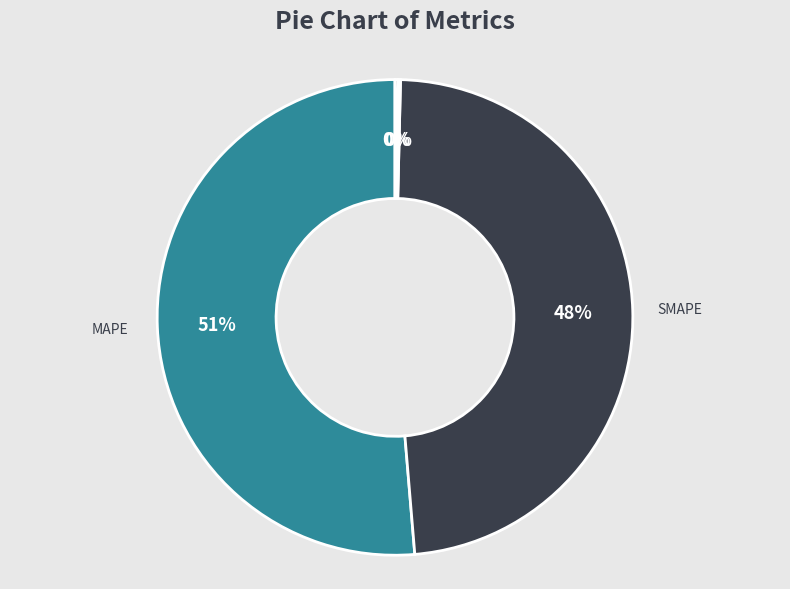

What is the largest slice in the pie chart?

MAPE